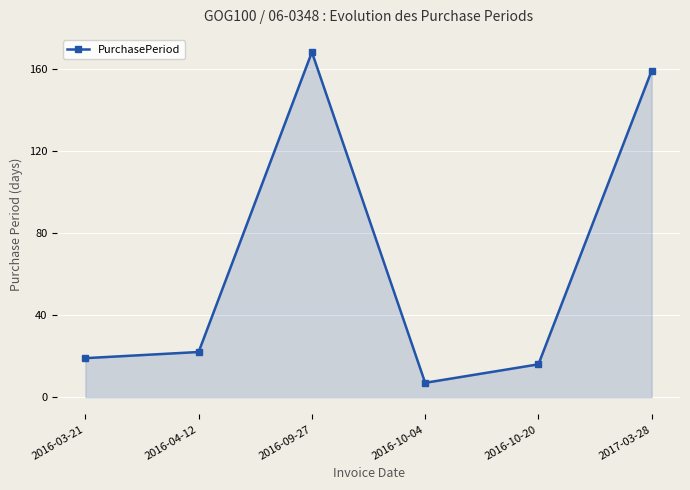

Rank the categories by value from lowest to highest.

2016-10-04, 2016-10-20, 2016-03-21, 2016-04-12, 2017-03-28, 2016-09-27